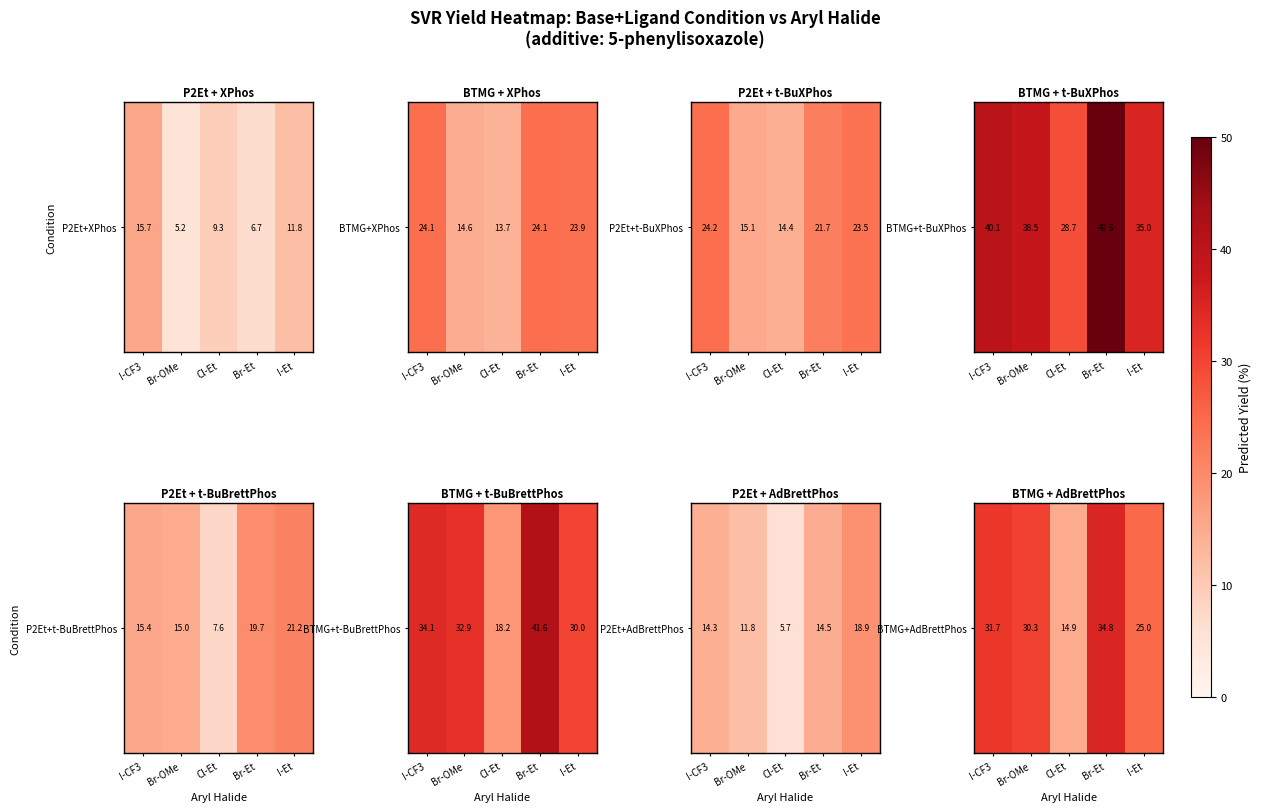

What is the change in value from I-CF3 to I-Et?

-6.7